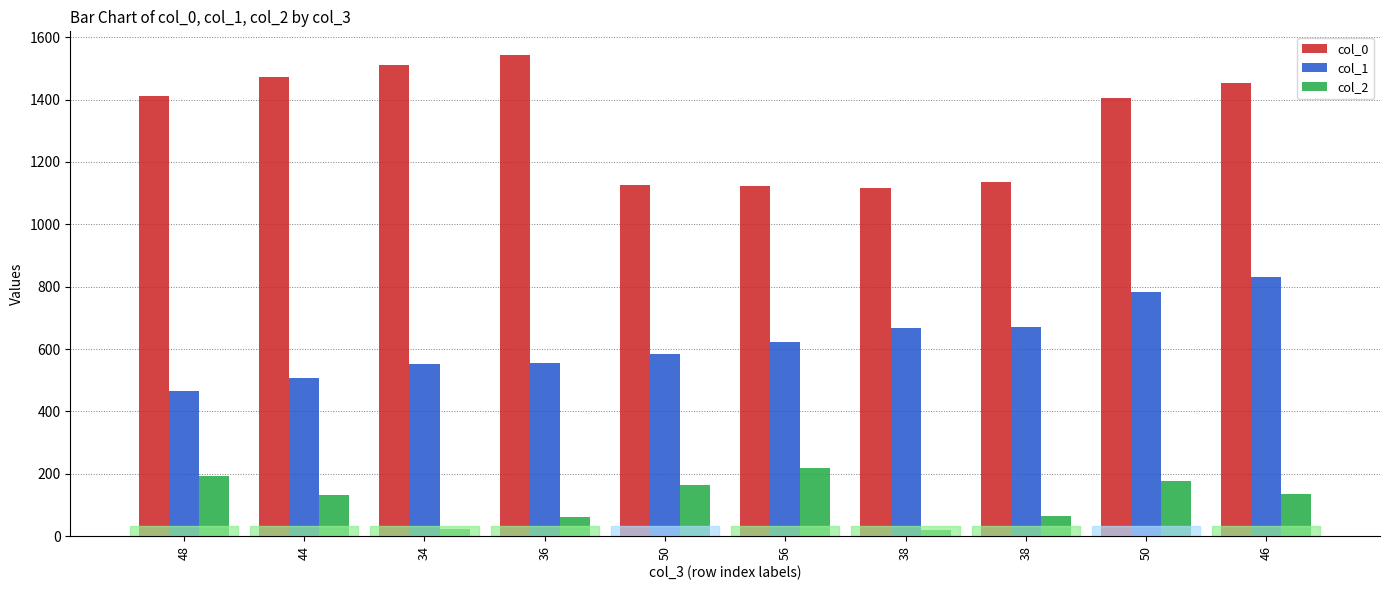

What is the sum of all col_1 values?

6237.0